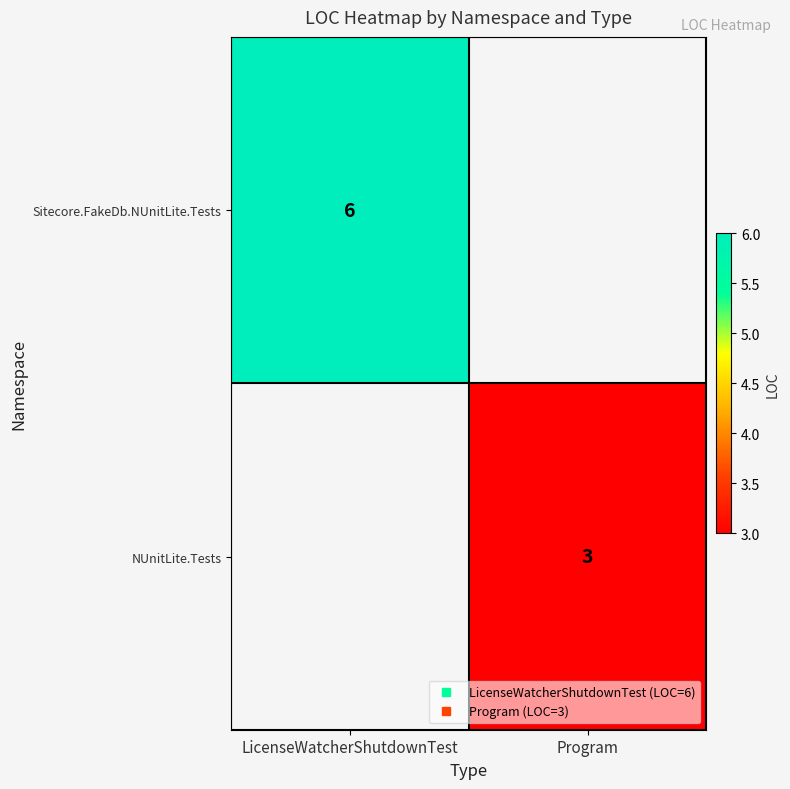

What is the smallest value displayed?

3.0